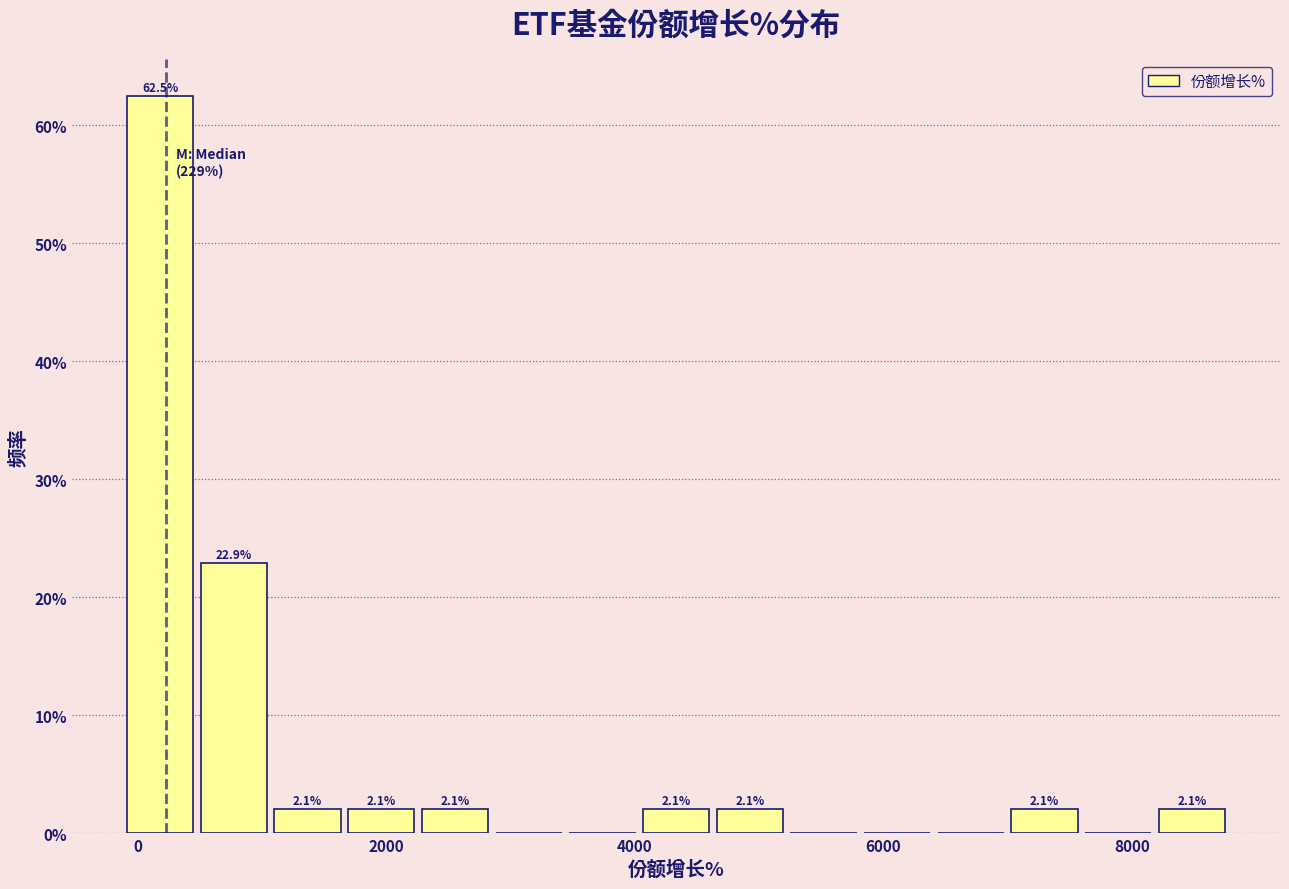

Around what value on the x-axis is the tallest bar? Give the approximate position of its centre, as read against the axis.

200